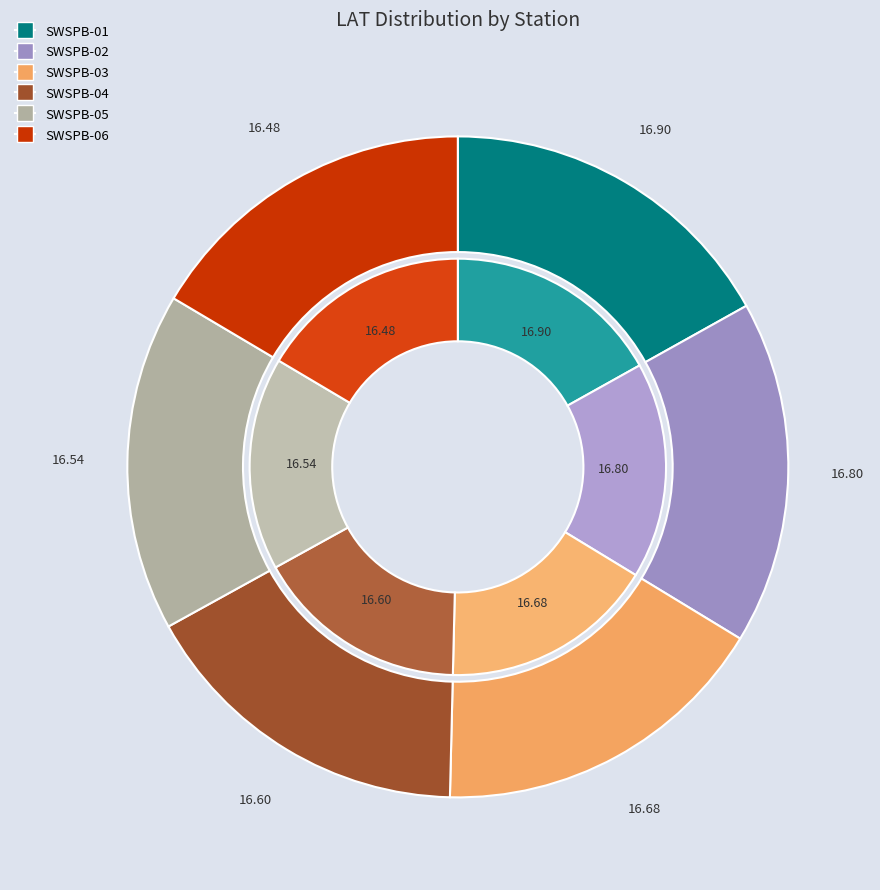

What percentage is NOT represented by SWSPB-04?

83.4%